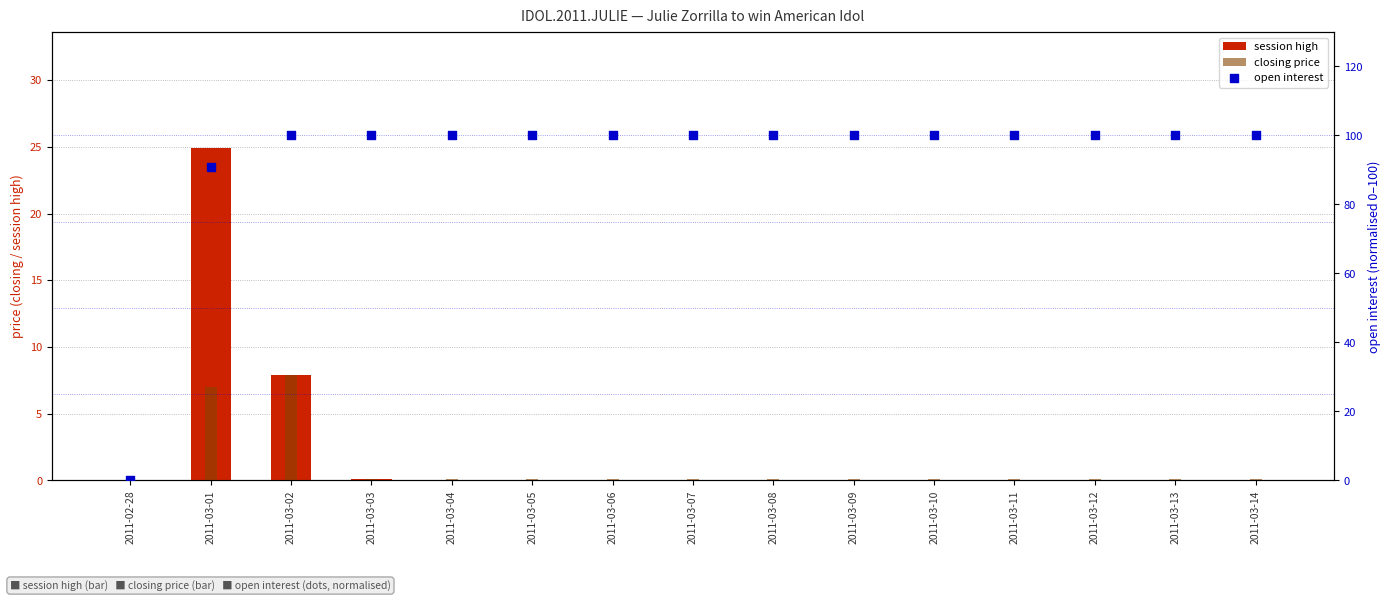

Which series reaches the maximum Y coordinate?

open interest